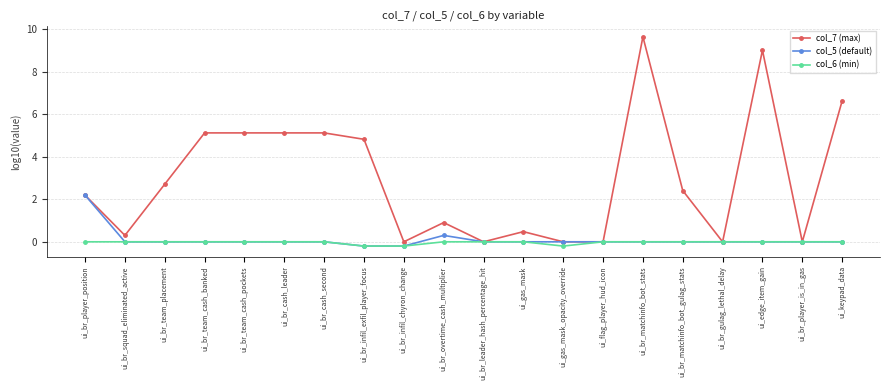

What is the maximum value for col_7 (max)?

9.6